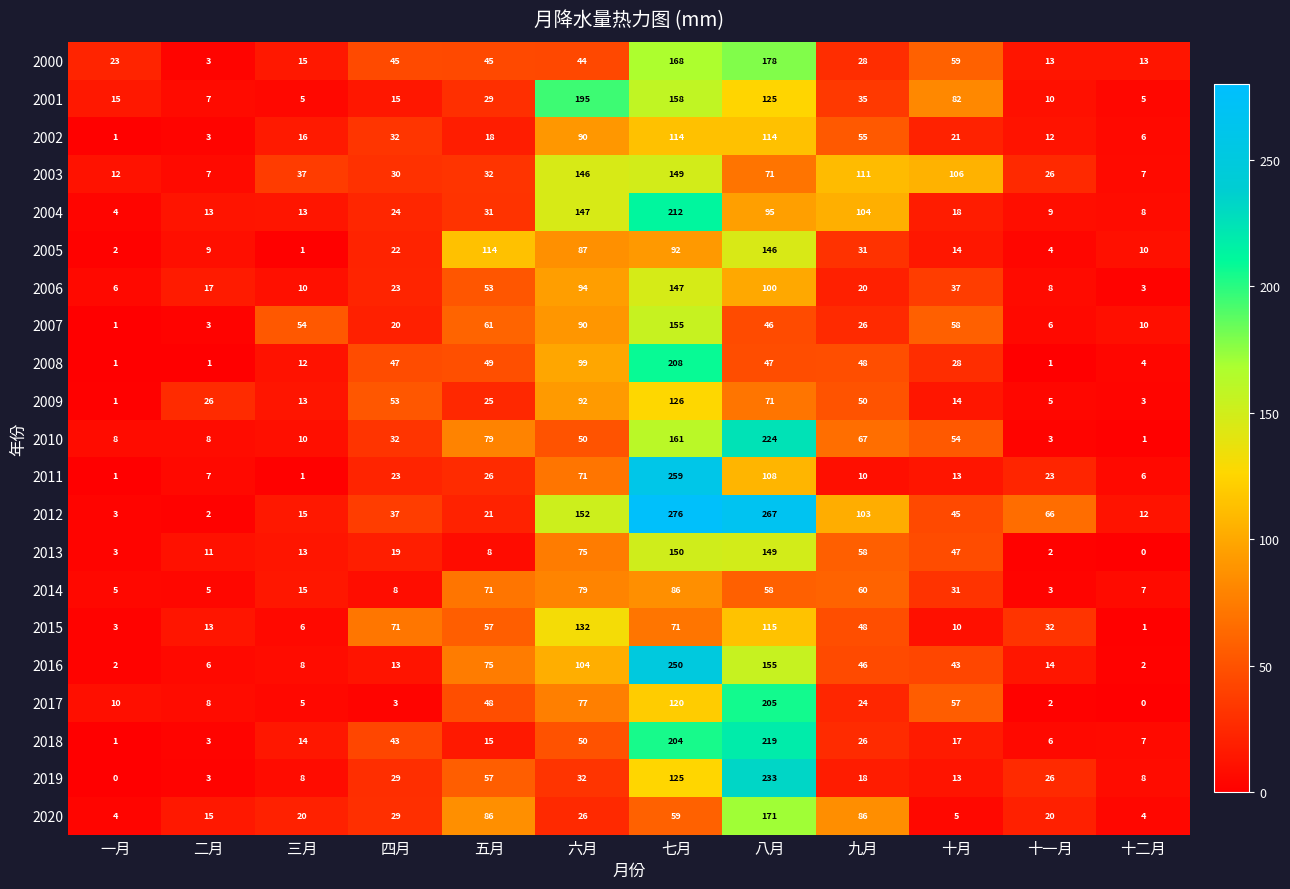

The 2009 series shows 126 at 七月. True or false?

True